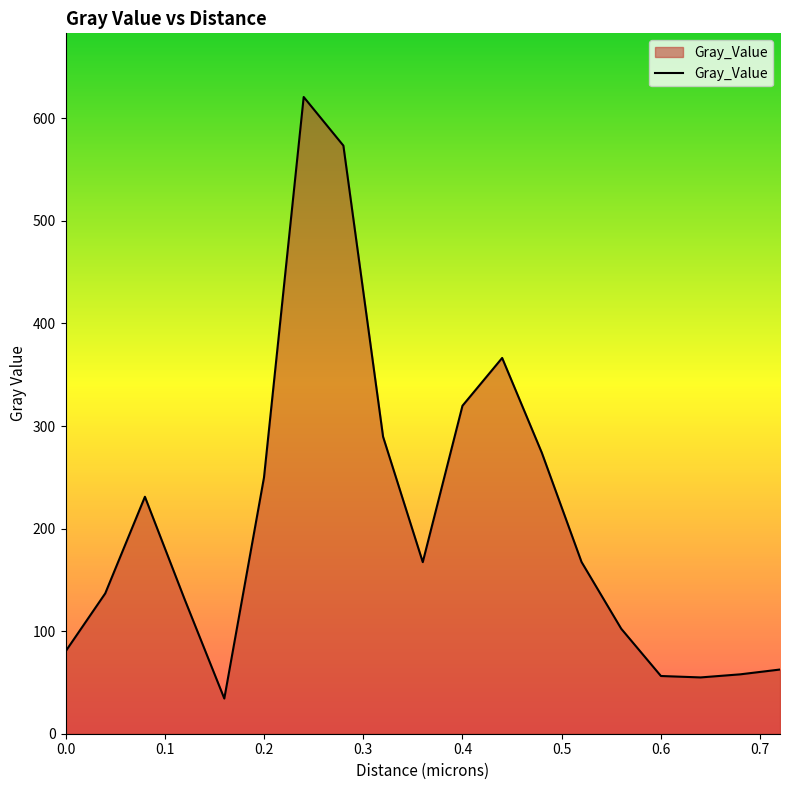

How many values are below 167?

9